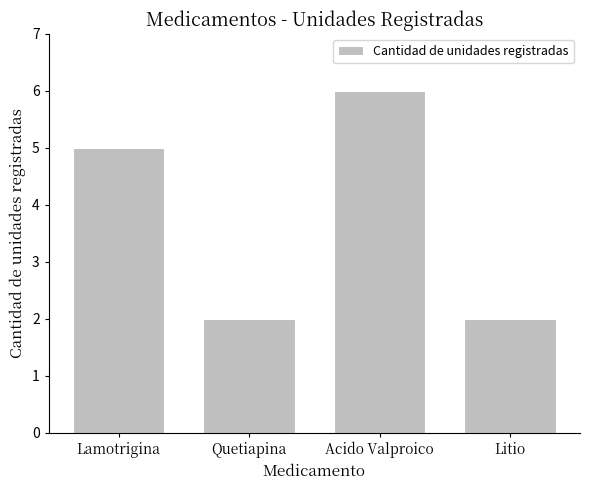

What is the difference between the second highest and minimum values?

3